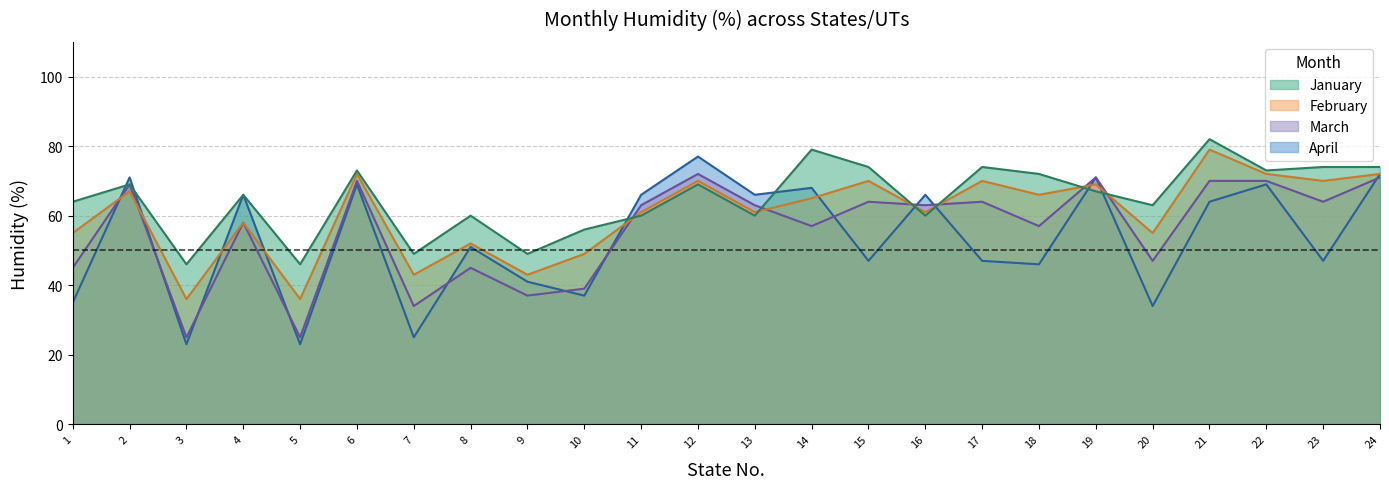

Rank the series by their average value, from lowest to highest.

April, March, February, January